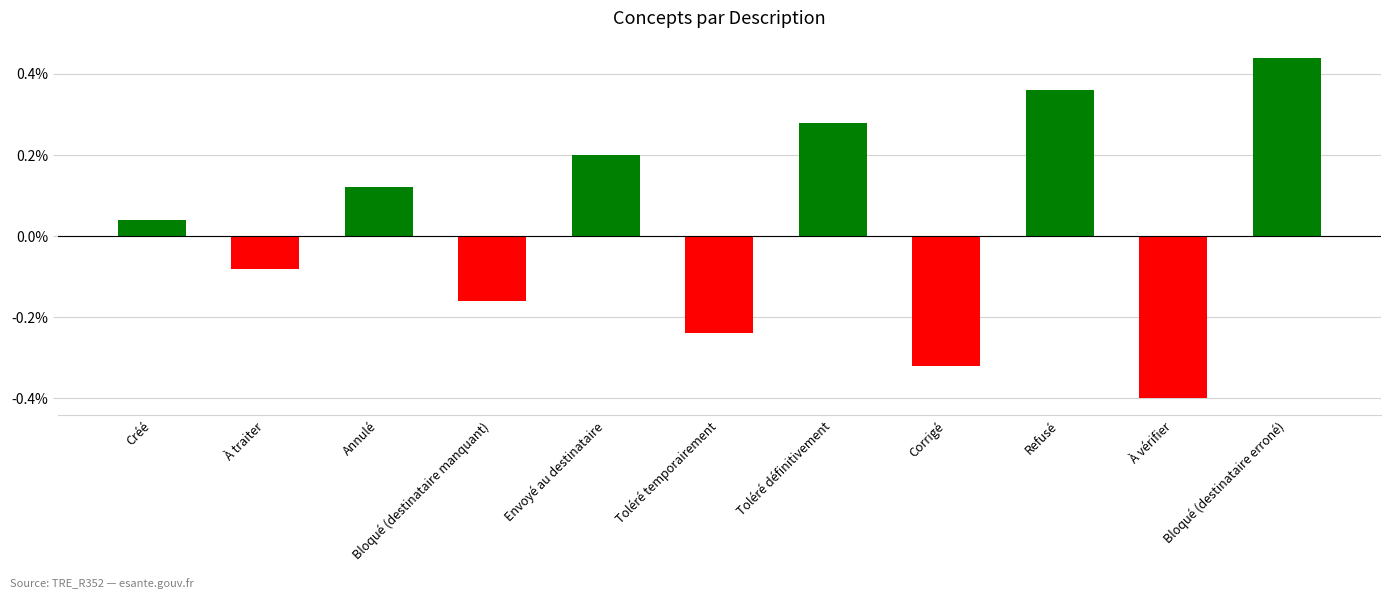

Which has a higher value, Toléré temporairement or Créé?

Créé